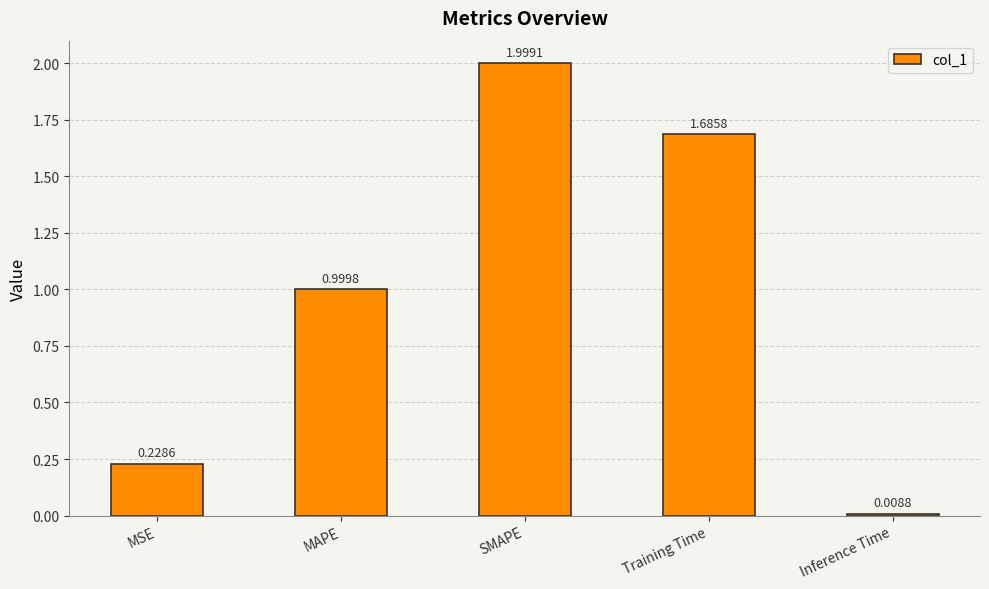

What is the label of the 3rd bar from the left?

SMAPE